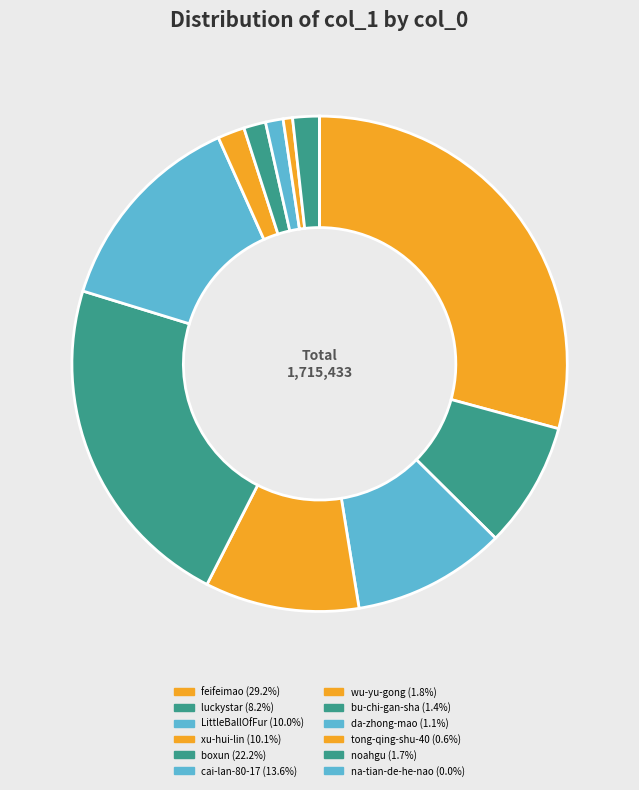

True or false: LittleBallOfFur accounts for 1% of the total.

False